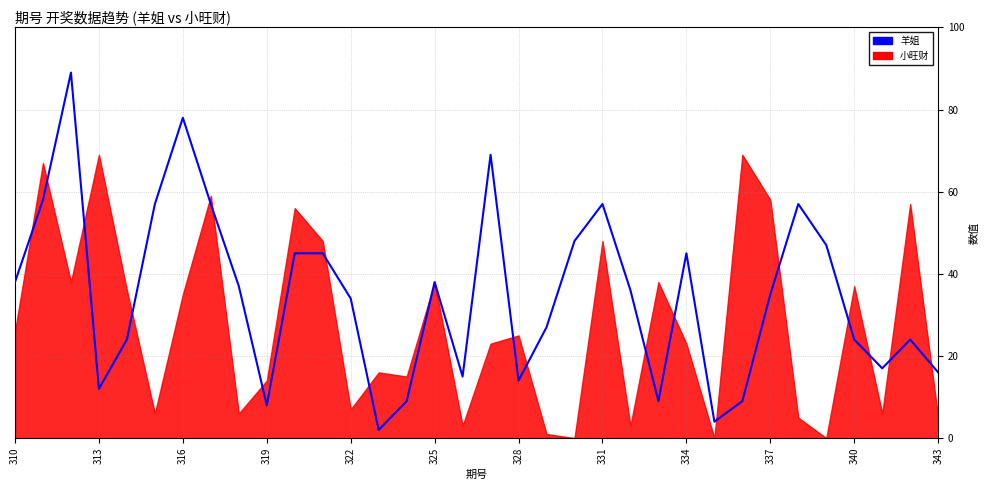

How many data points are less than 36?

17